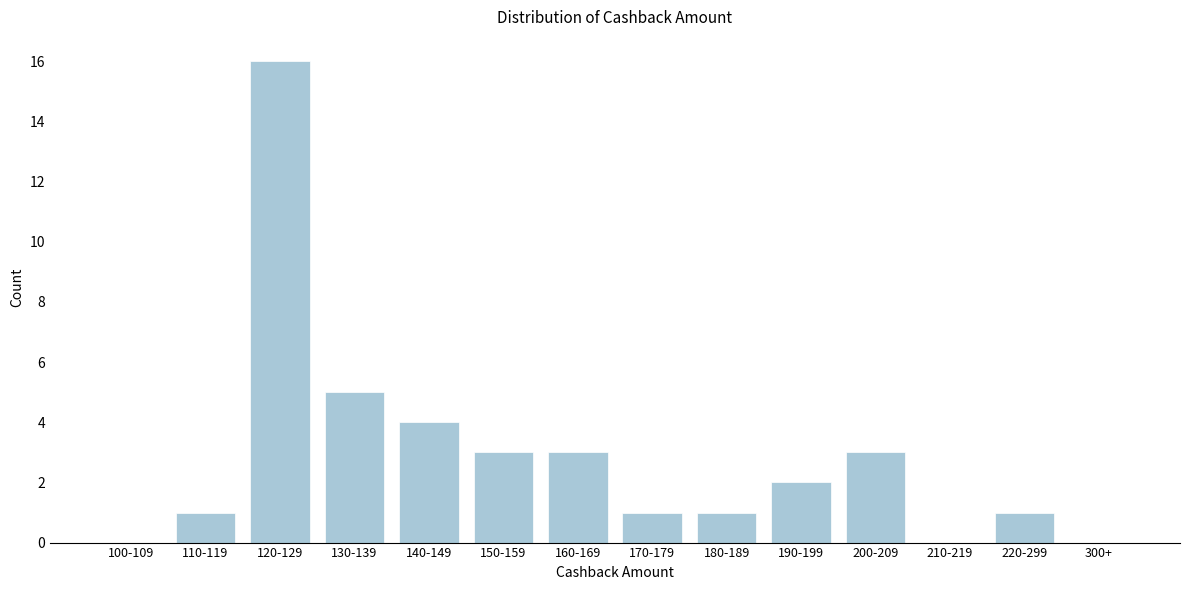

Reading left to right, what are all the values shown in this chart?

100-109=0	110-119=1	120-129=16	130-139=5	140-149=4	150-159=3	160-169=3	170-179=1	180-189=1	190-199=2	200-209=3	210-219=0	220-299=1	300+=0